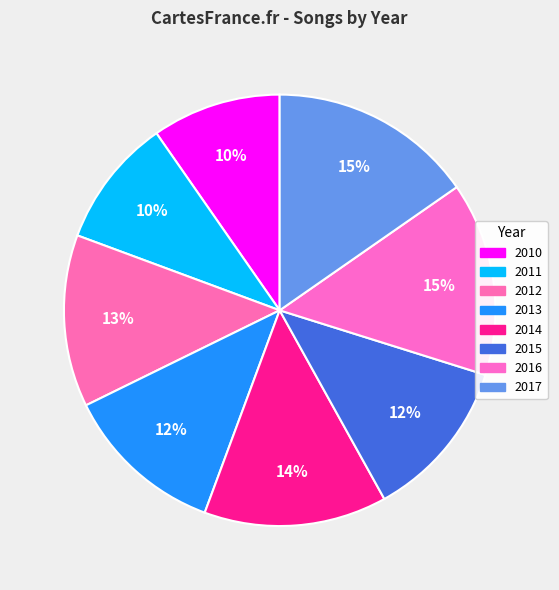

How much of the chart is everything except 2013?

87.9%